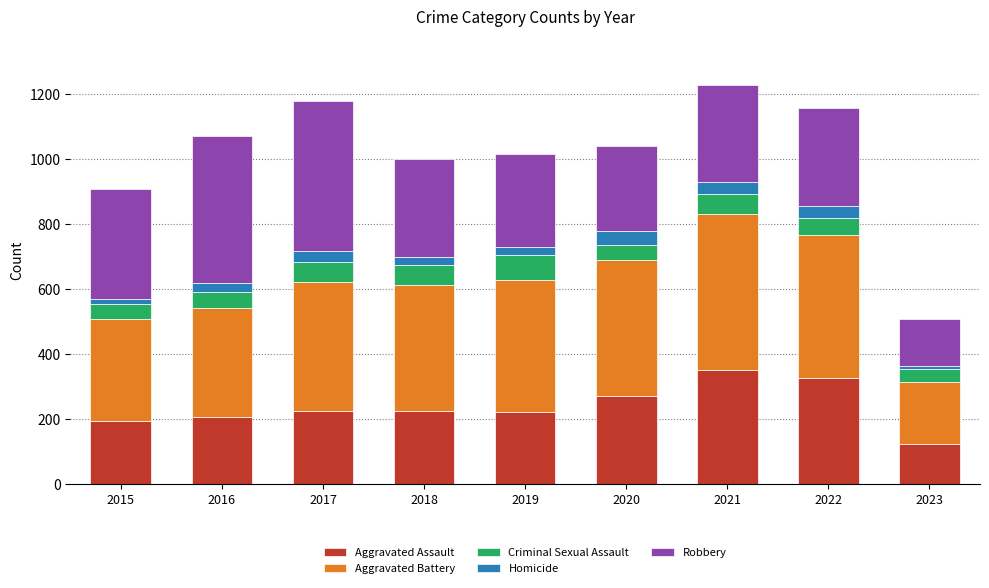

At which label does Aggravated Assault reach its minimum?

2023